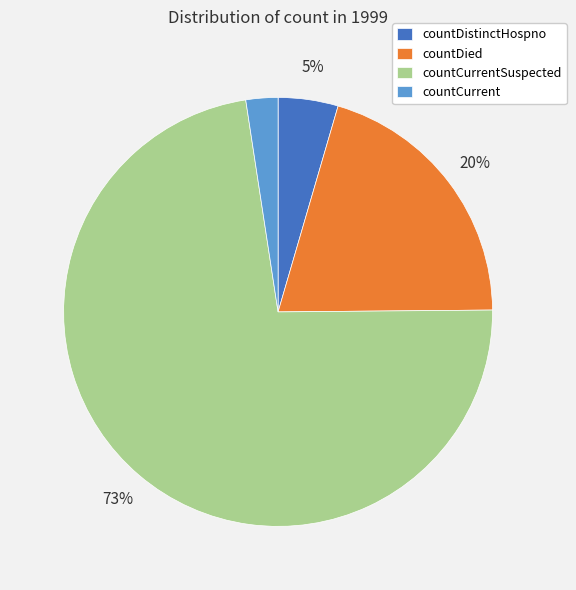

Is it true that countDistinctHospno is 5% of the pie?

True